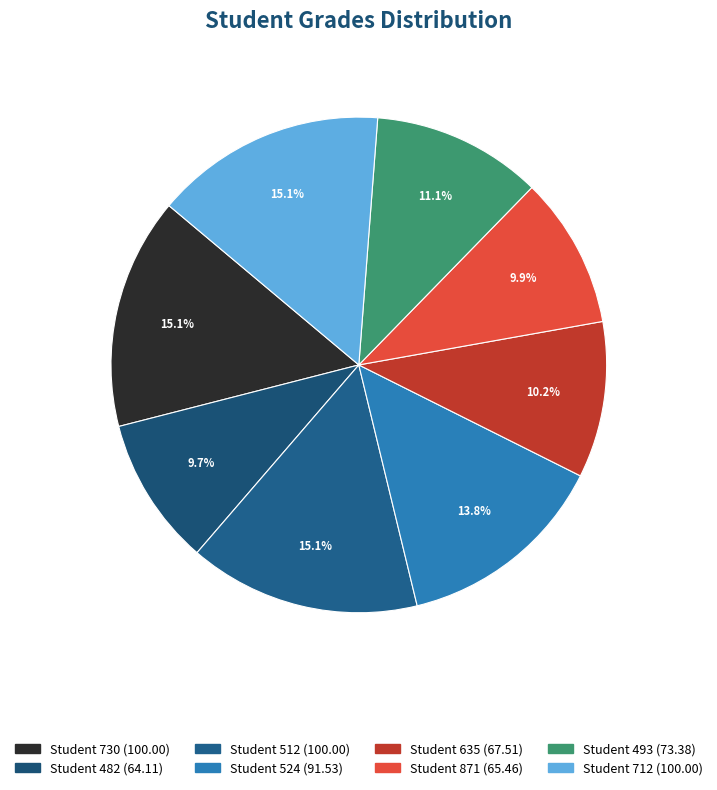

Rank the categories by value from lowest to highest.

482, 871, 635, 493, 524, 730, 512, 712